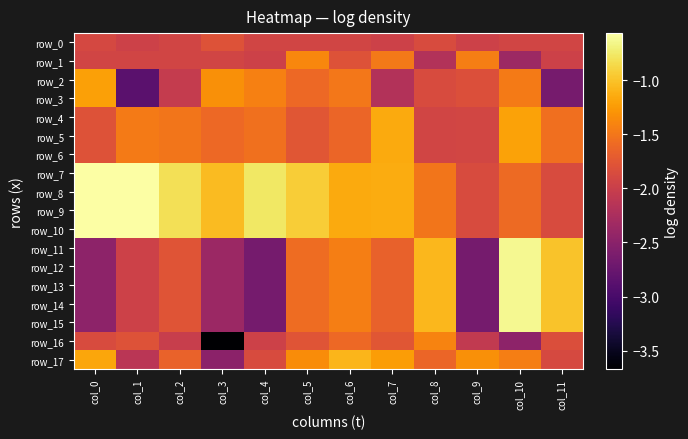

Where does the row_11 series first go above -1?

col_10